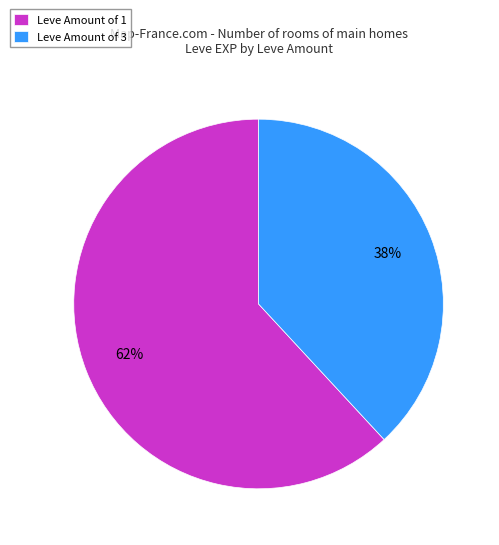

To the nearest percent, what is the average slice percentage?

50%